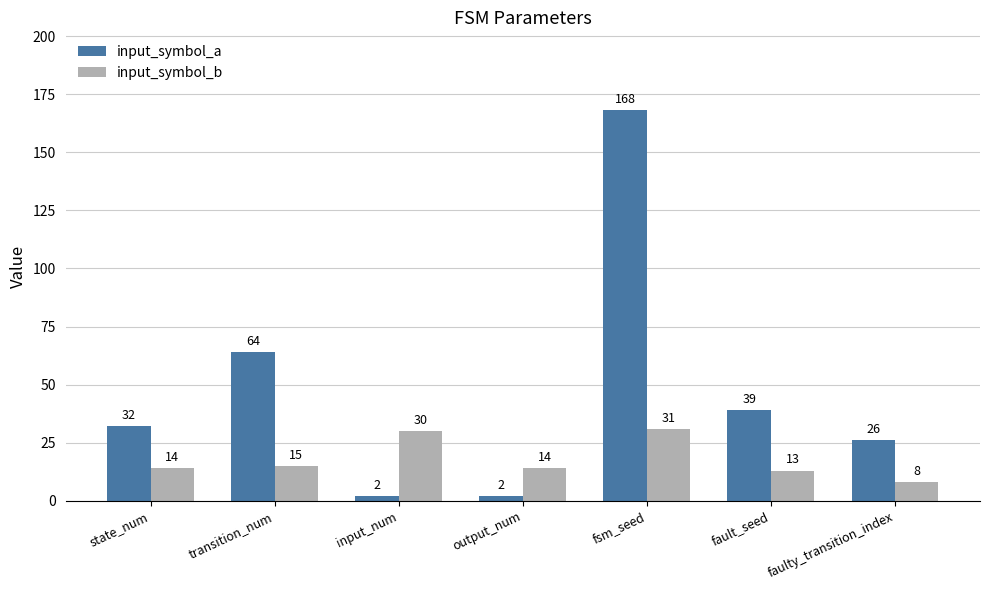

Which category has the highest value across all series?

fsm_seed